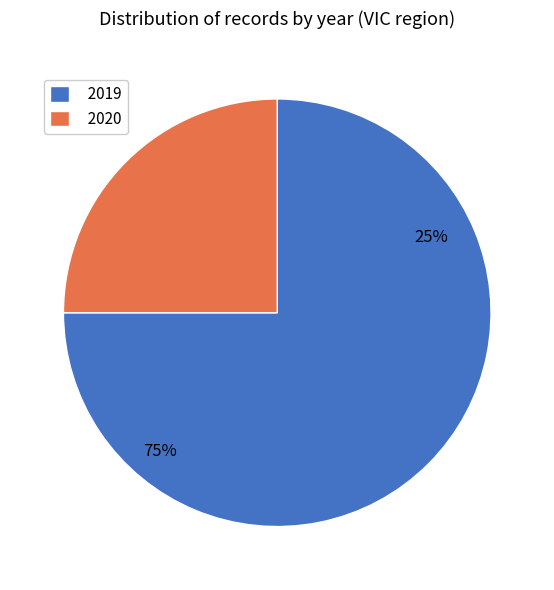

What percentage do 2020 and 2019 together represent?

100.0%